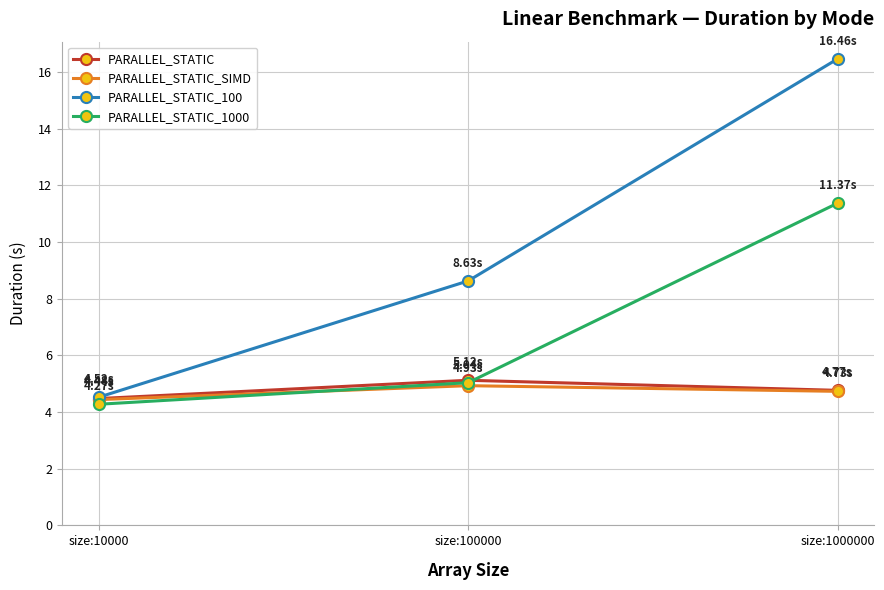

Is it true that PARALLEL_STATIC equals 7.2 at size:1000000?

False